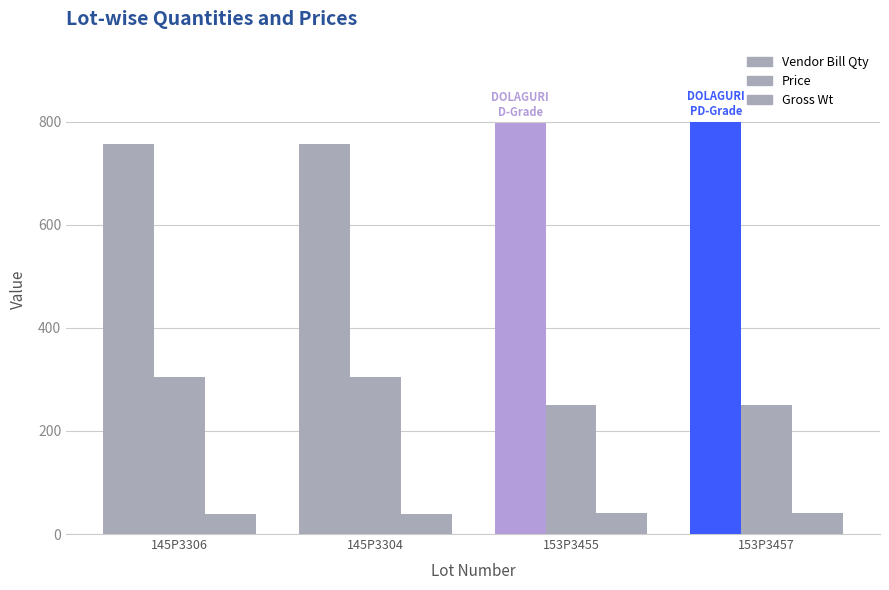

True or false: Vendor Bill Qty has a value of 1143.8 at 153P3455.

False